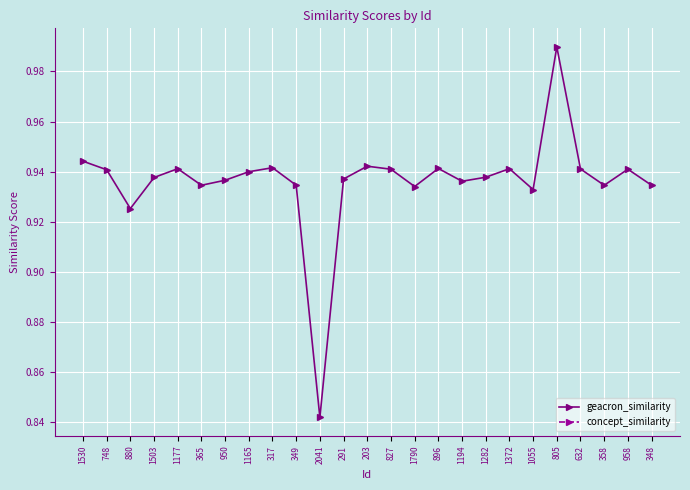

How many lines are shown in the chart?

2